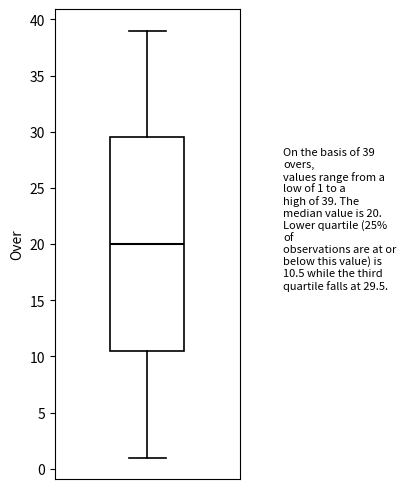

Read this box plot against the y-axis: the position of the median line, the range covered by the box, and the ends of both whiskers. The values are not printed on the chart, so give them approximately, as read against the axis.

median 20.0, box 10.5 to 29.5, whiskers 1.0 to 39.0